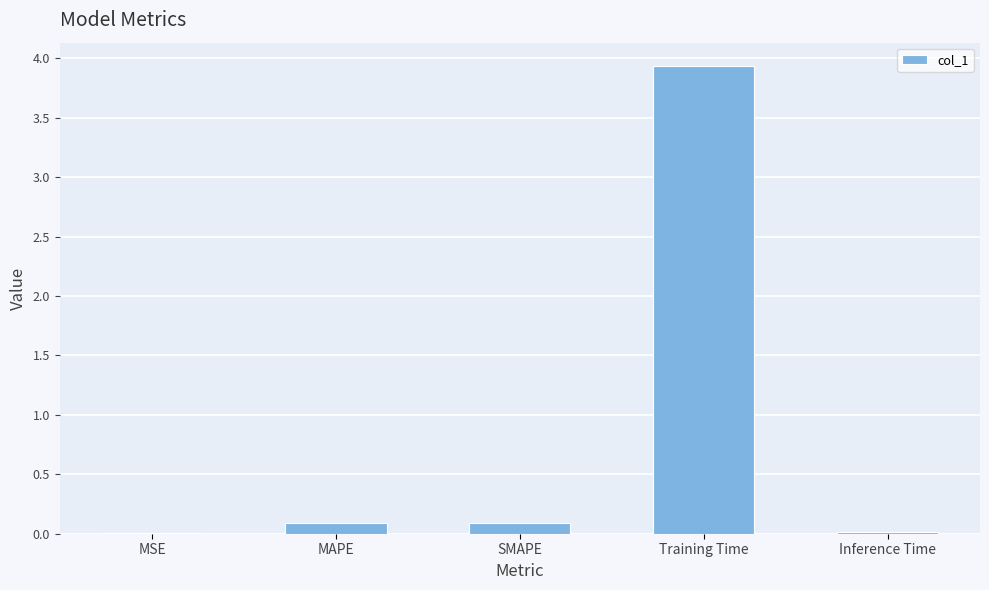

At which category does the chart reach its peak across all series?

Training Time